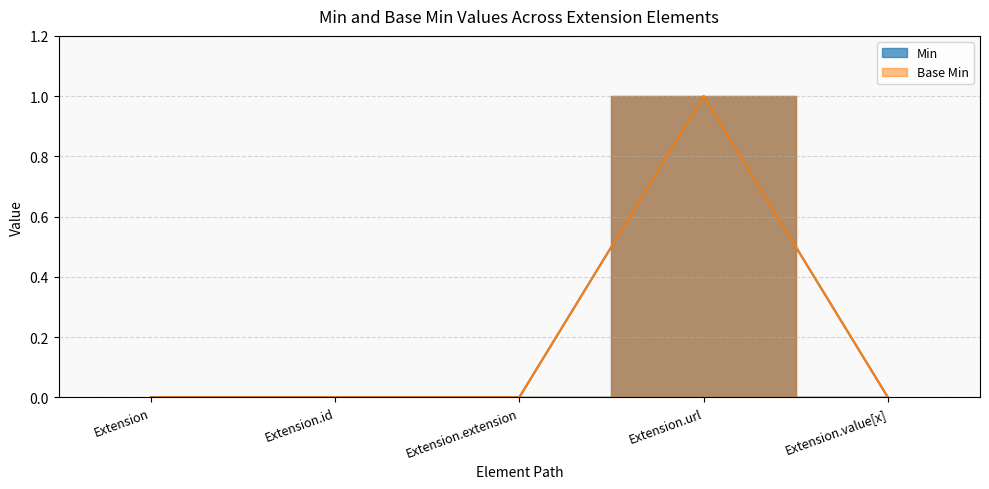

Reading left to right, transcribe all the data shown in this chart.

Min: 0	0	0	1	0
Base Min: 0	0	0	1	0